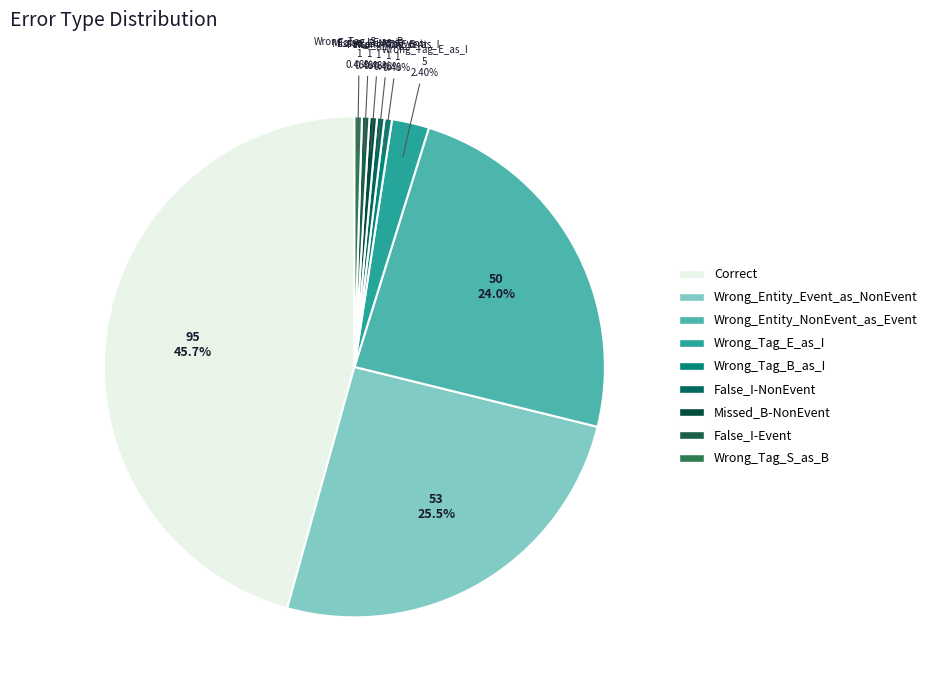

To the nearest percent, what portion does Correct represent?

46%